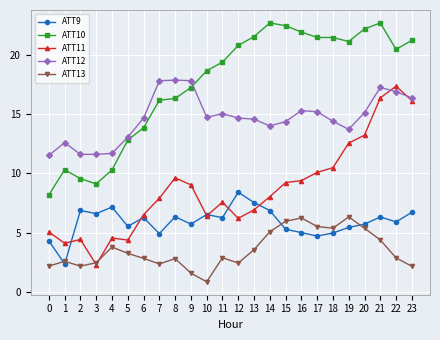

Which category has the lowest value across all series?

10